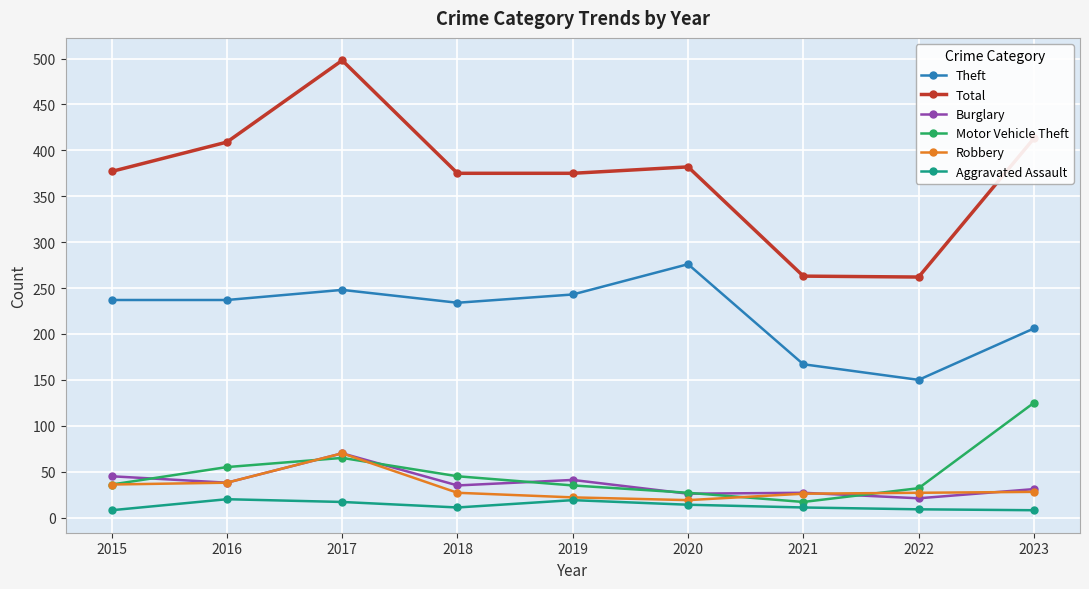

What are all the series names shown in the legend?

Theft, Total, Burglary, Motor Vehicle Theft, Robbery, Aggravated Assault